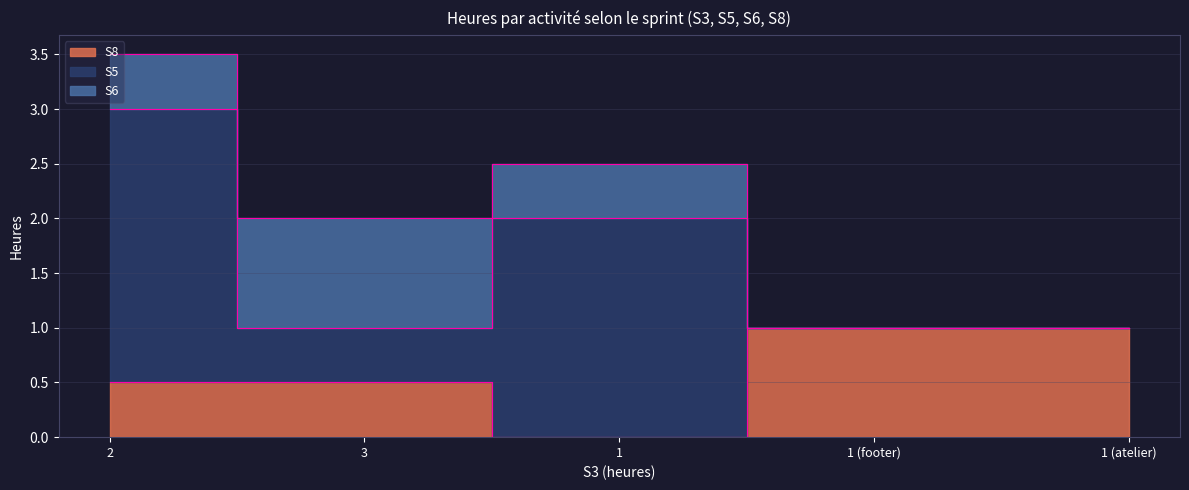

True or false: S8 and S6 cross at least once.

True